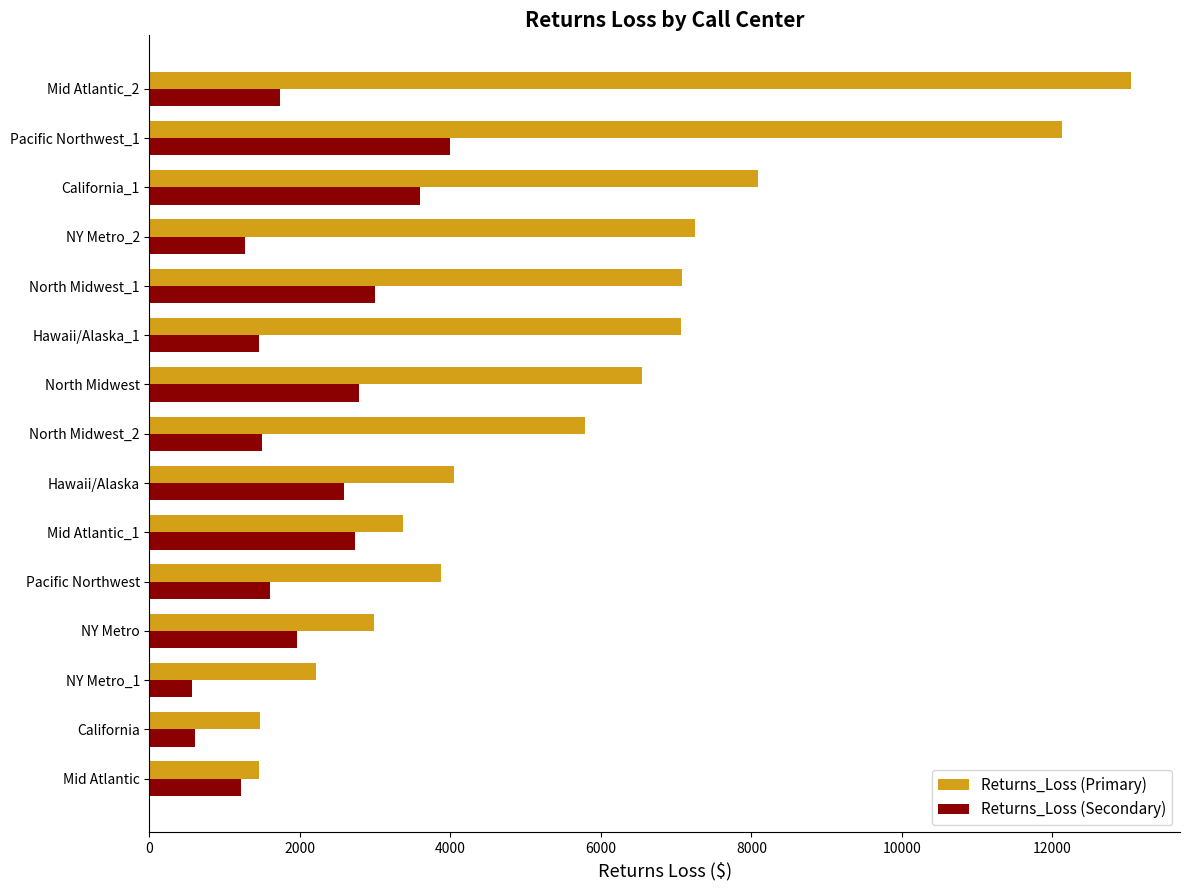

Rank the series by their maximum value, from lowest to highest.

Returns_Loss (Secondary), Returns_Loss (Primary)